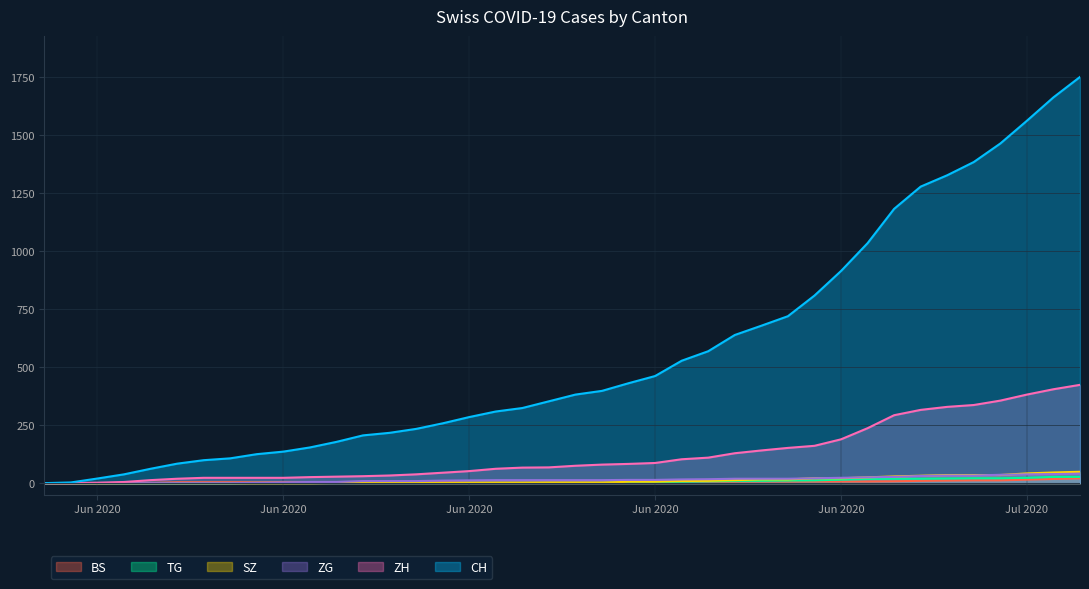

Which series has the largest total across all categories?

CH